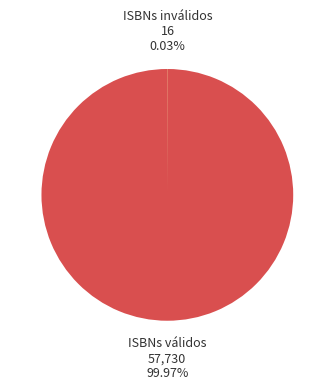

To the nearest percent, what is the average slice percentage?

50%